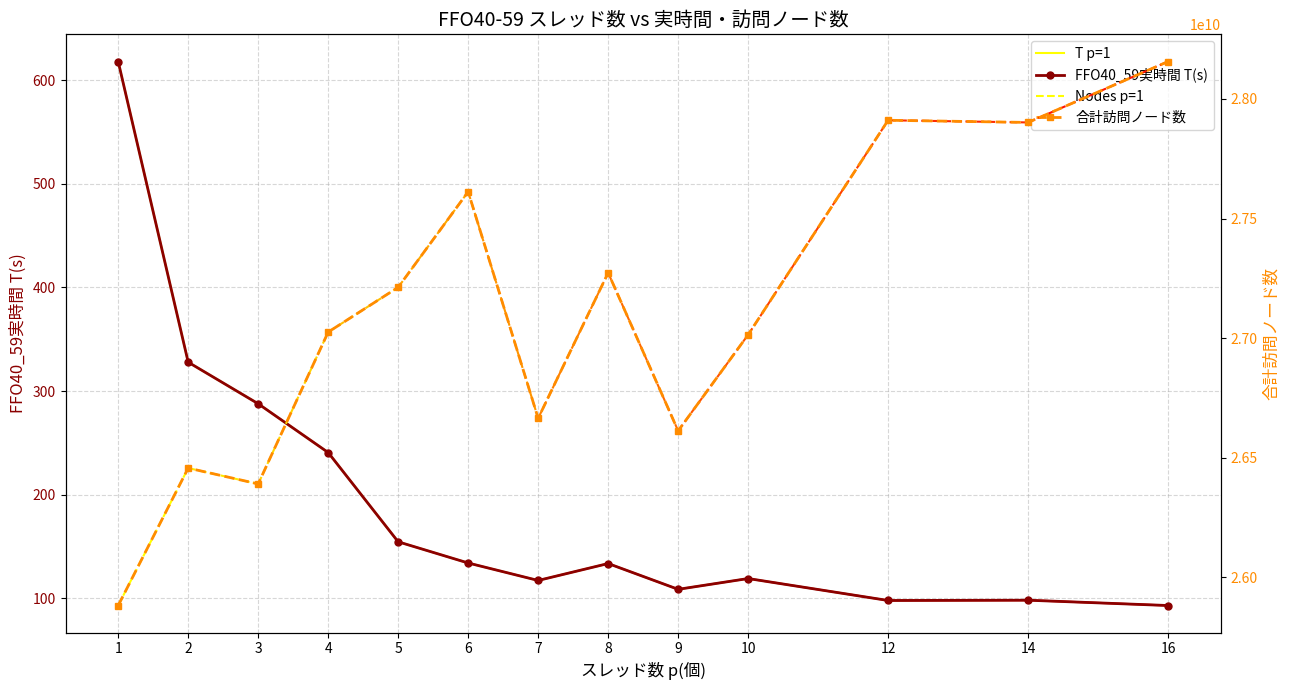

What is the difference between the highest and lowest values at 7?

26665042039.9